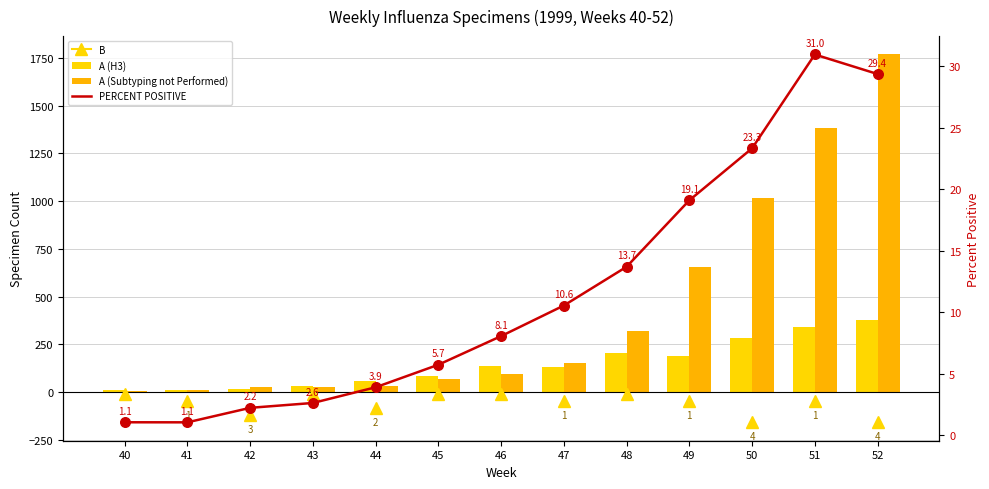

What is the total value across all series at 43?

59.6